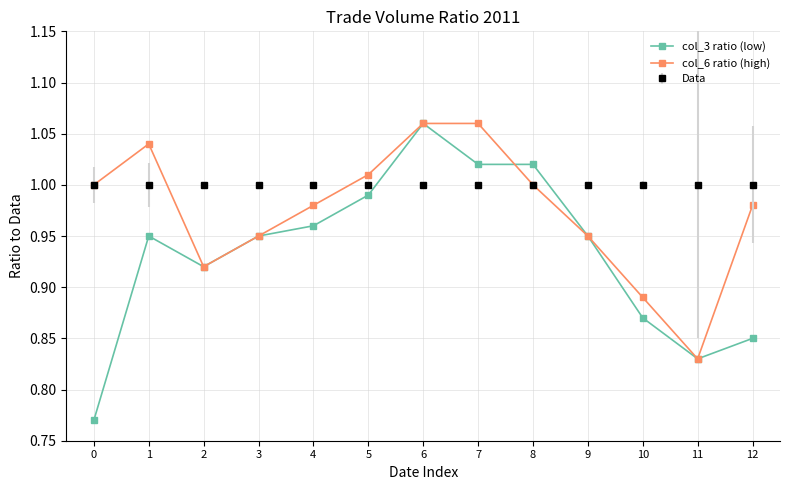

Which series has the largest range (max minus min)?

col_3 ratio (low)